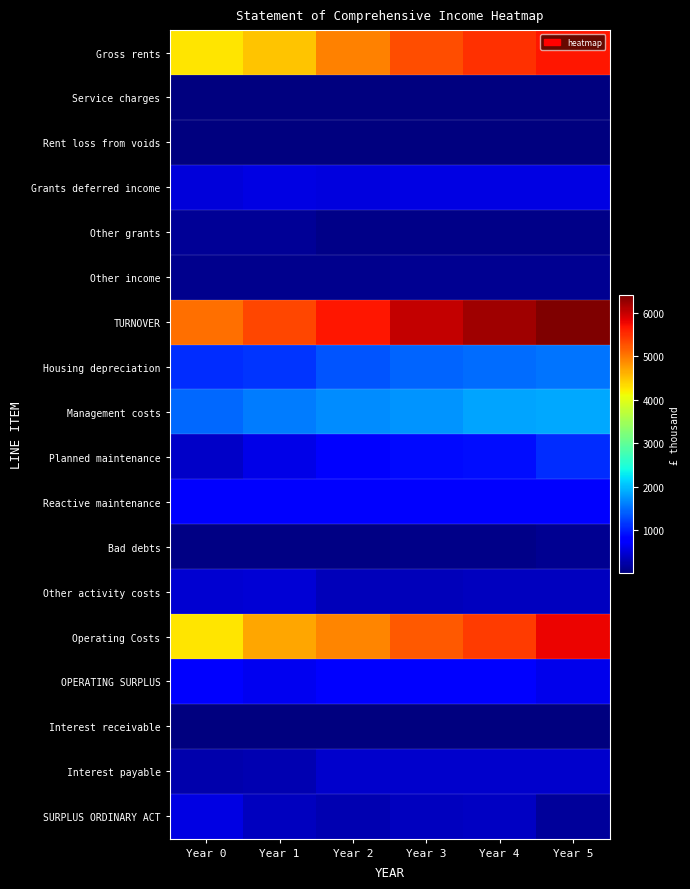

Reading left to right, list all the values displayed in this chart.

Gross rents: Year 0=4264.3	Year 1=4495.4	Year 2=4949.1	Year 3=5281.5	Year 4=5481.4	Year 5=5657.7
Service charges: Year 0=15.2	Year 1=15.6	Year 2=16.0	Year 3=16.6	Year 4=17.0	Year 5=17.6
Rent loss from voids: Year 0=7.6	Year 1=18.0	Year 2=22.4	Year 3=23.0	Year 4=23.7	Year 5=24.4
Grants deferred income: Year 0=505.5	Year 1=554.0	Year 2=541.1	Year 3=564.8	Year 4=564.8	Year 5=564.8
Other grants: Year 0=150.1	Year 1=144.3	Year 2=65.9	Year 3=67.9	Year 4=69.9	Year 5=72.1
Other income: Year 0=100.6	Year 1=98.7	Year 2=101.7	Year 3=104.8	Year 4=107.9	Year 5=111.1
TURNOVER: Year 0=5072.3	Year 1=5340.0	Year 2=5651.4	Year 3=6012.6	Year 4=6217.3	Year 5=6398.9
Housing depreciation: Year 0=1083.9	Year 1=1139.7	Year 2=1350.9	Year 3=1437.6	Year 4=1487.3	Year 5=1546.1
Management costs: Year 0=1460.4	Year 1=1586.6	Year 2=1679.5	Year 3=1737.3	Year 4=1832.8	Year 5=1857.6
Planned maintenance: Year 0=425.7	Year 1=587.3	Year 2=749.6	Year 3=862.3	Year 4=895.1	Year 5=1090.7
Reactive maintenance: Year 0=736.4	Year 1=787.0	Year 2=747.7	Year 3=769.3	Year 4=783.4	Year 5=826.8
Bad debts: Year 0=30.0	Year 1=45.0	Year 2=51.7	Year 3=56.7	Year 4=58.9	Year 5=110.2
Other activity costs: Year 0=464.7	Year 1=488.0	Year 2=340.8	Year 3=348.0	Year 4=355.5	Year 5=363.2
Operating Costs: Year 0=4261.6	Year 1=4690.6	Year 2=4920.2	Year 3=5211.2	Year 4=5413.0	Year 5=5794.6
OPERATING SURPLUS: Year 0=810.7	Year 1=649.4	Year 2=731.2	Year 3=801.4	Year 4=804.3	Year 5=604.3
Interest receivable: Year 0=27.3	Year 1=4.0	Year 2=6.0	Year 3=12.0	Year 4=22.2	Year 5=22.3
Interest payable: Year 0=254.7	Year 1=281.0	Year 2=437.9	Year 3=451.9	Year 4=444.1	Year 5=448.3
SURPLUS ORDINARY ACT: Year 0=559.3	Year 1=372.4	Year 2=299.3	Year 3=361.5	Year 4=382.4	Year 5=178.3